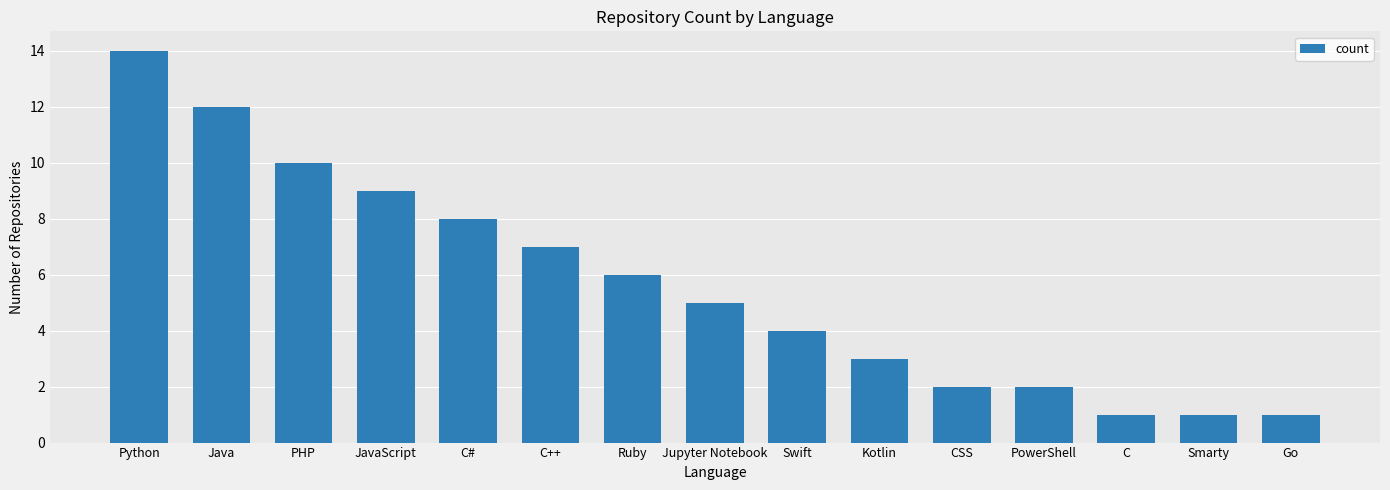

Reading left to right, what are all the values shown in this chart?

Python=14	Java=12	PHP=10	JavaScript=9	C#=8	C++=7	Ruby=6	Jupyter Notebook=5	Swift=4	Kotlin=3	CSS=2	PowerShell=2	C=1	Smarty=1	Go=1